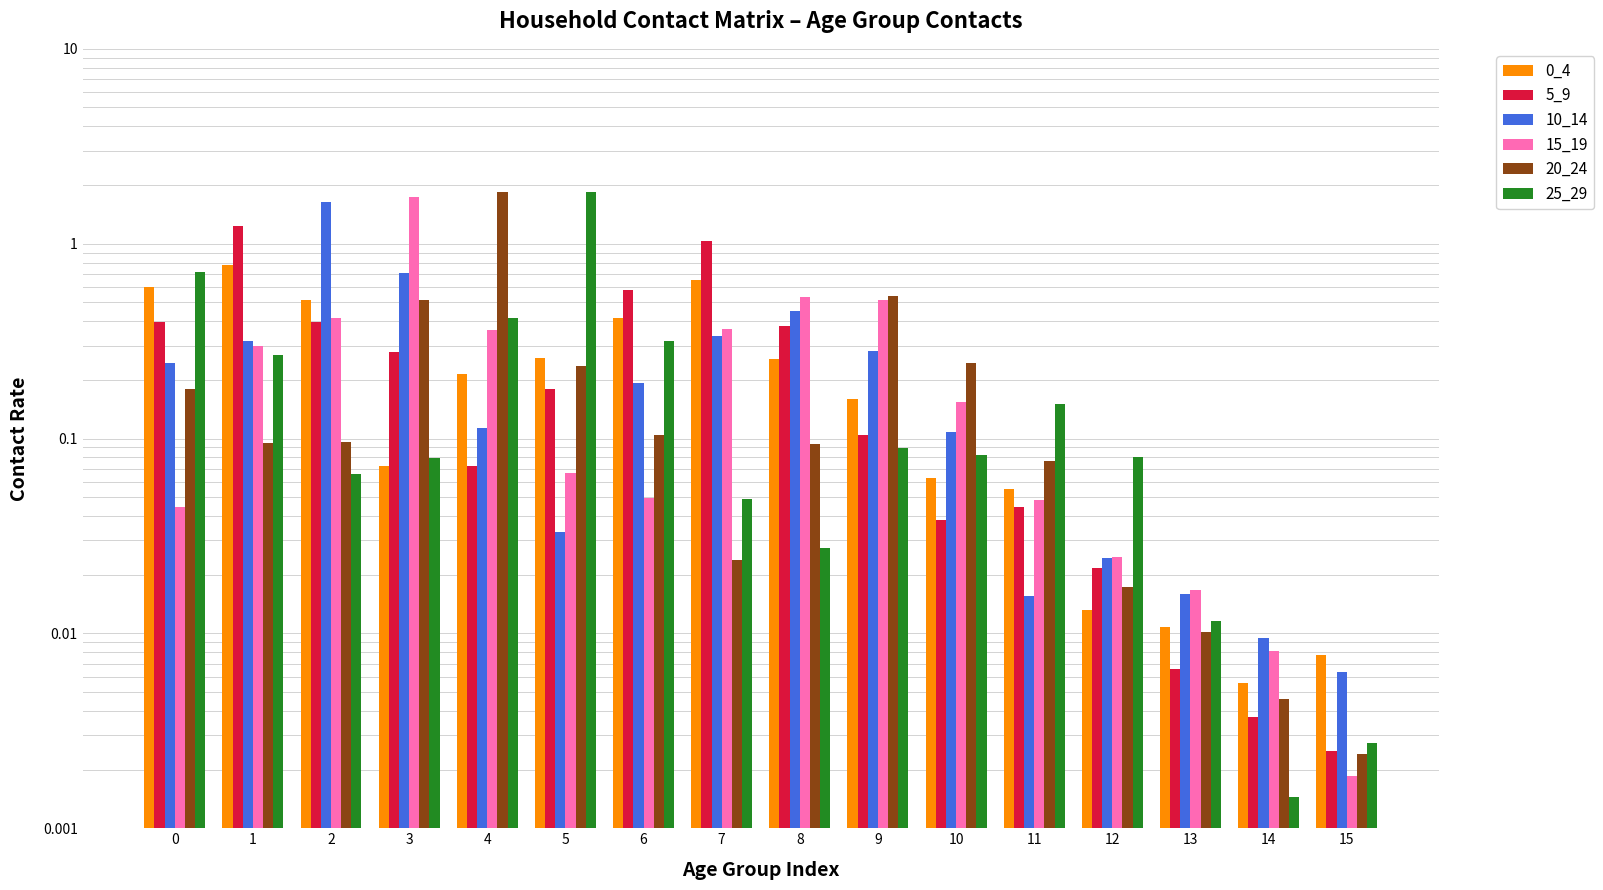

How many bars are there in total?

96